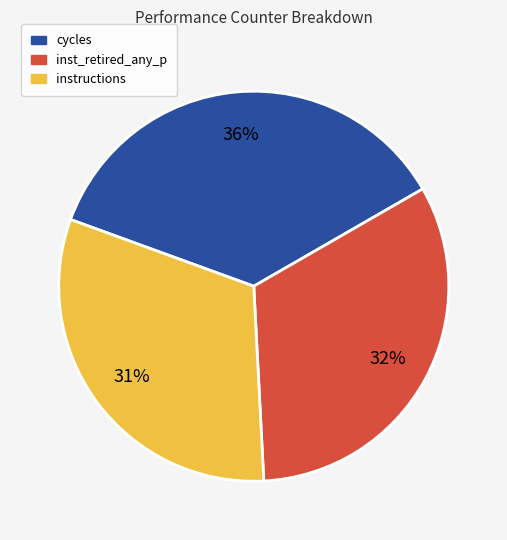

To the nearest percent, what is the average slice percentage?

33%